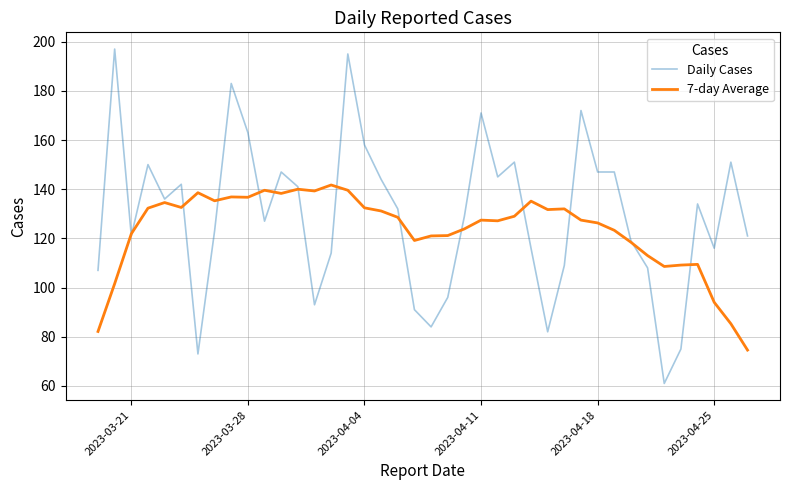

Which series has the largest range (max minus min)?

Daily Cases